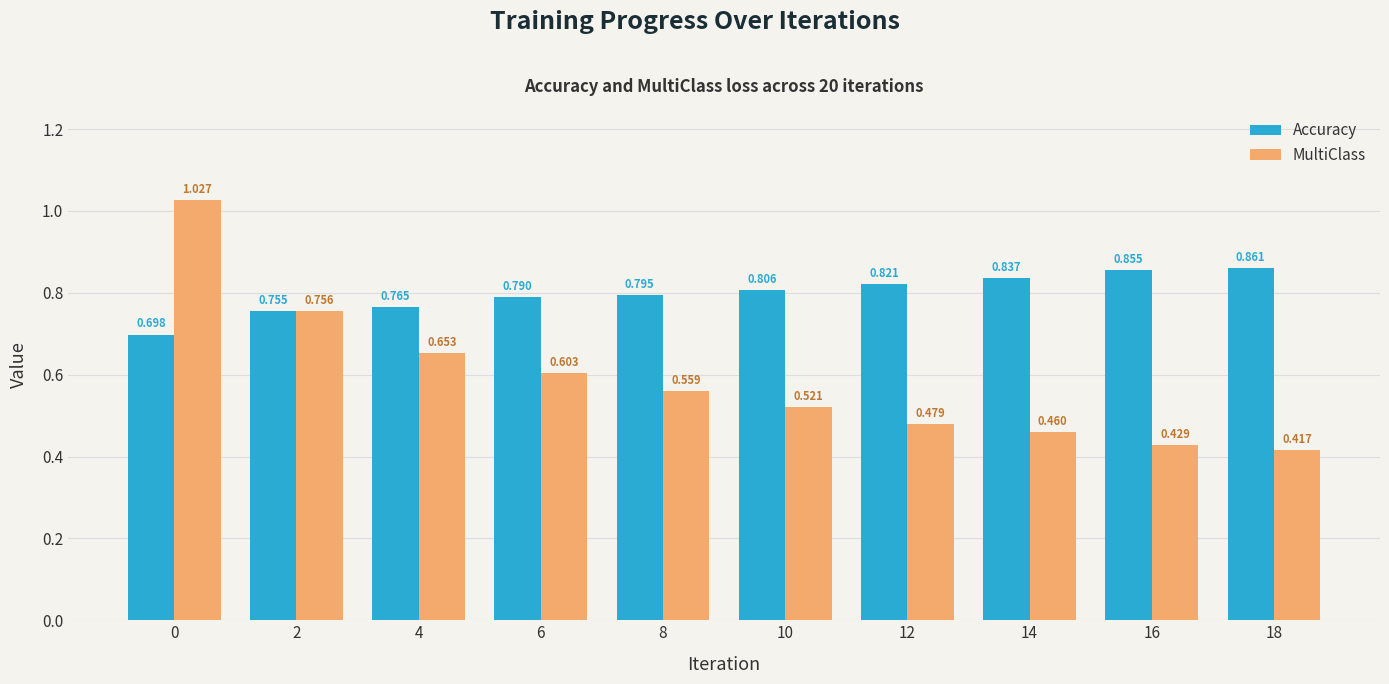

How many bars are there in each group?

2